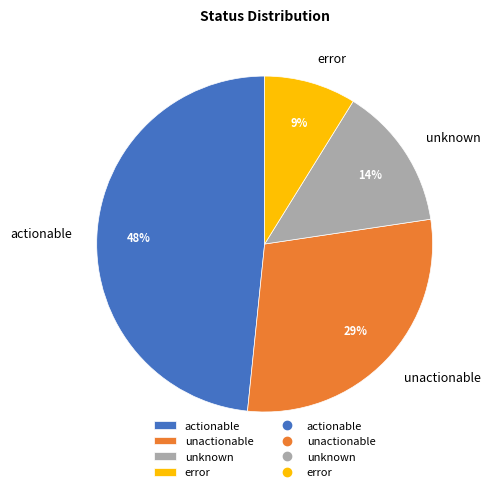

Which has a higher value, actionable or unknown?

actionable